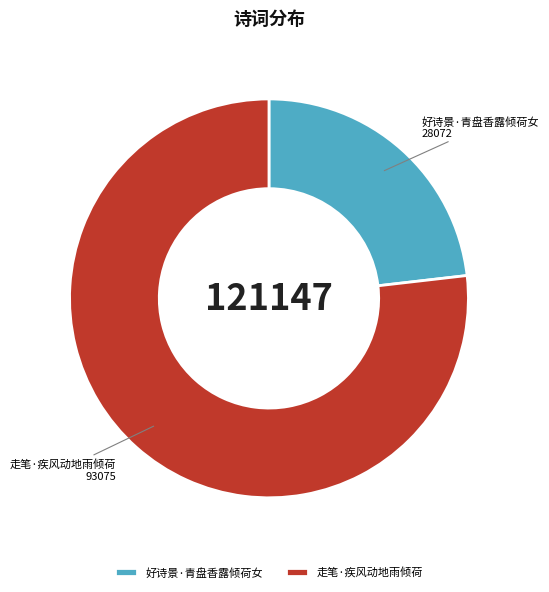

Which category accounts for the majority?

走笔·疾风动地雨倾荷